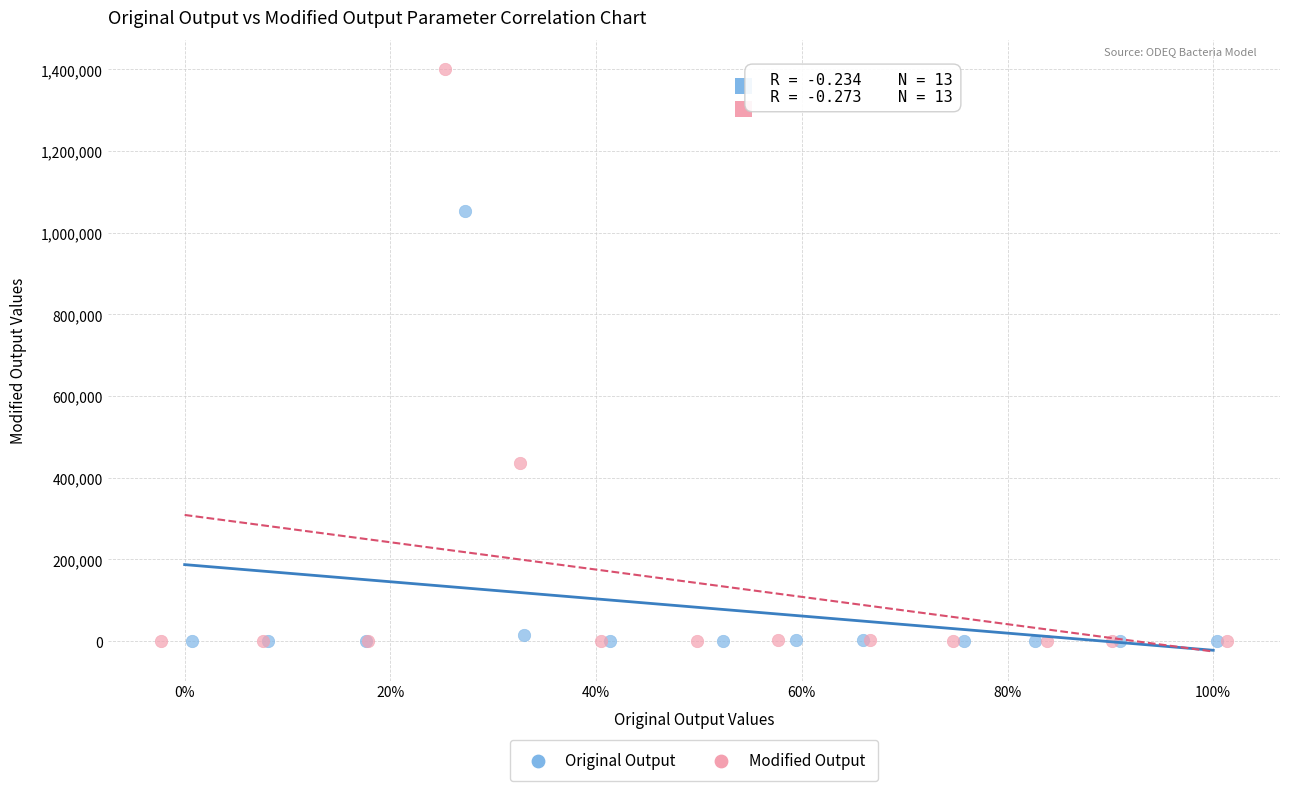

Which series contains the highest Y value?

Modified Output